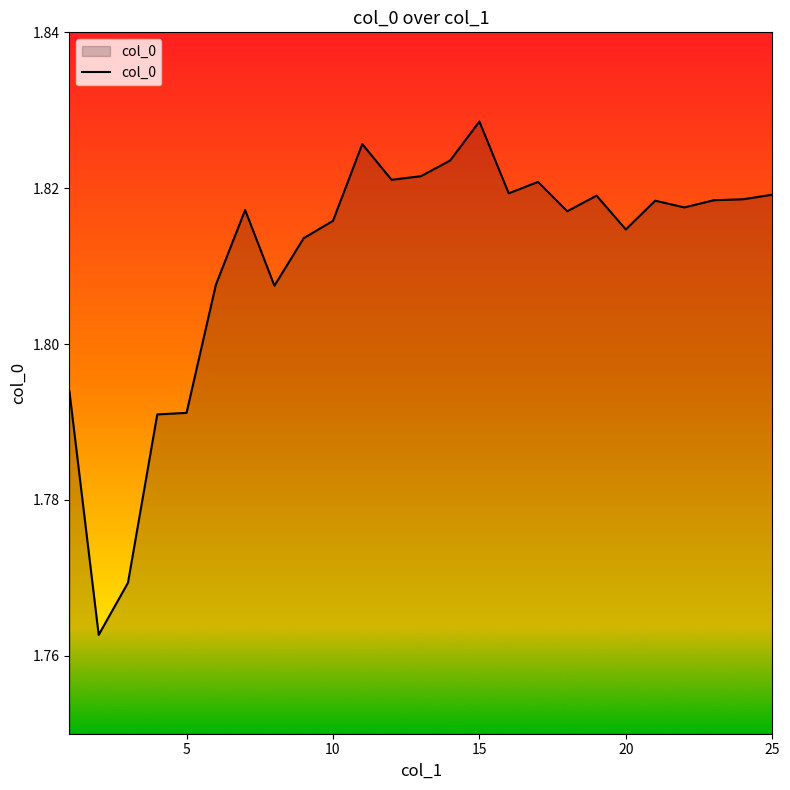

Does the chart display data point markers on the line(s)?

No